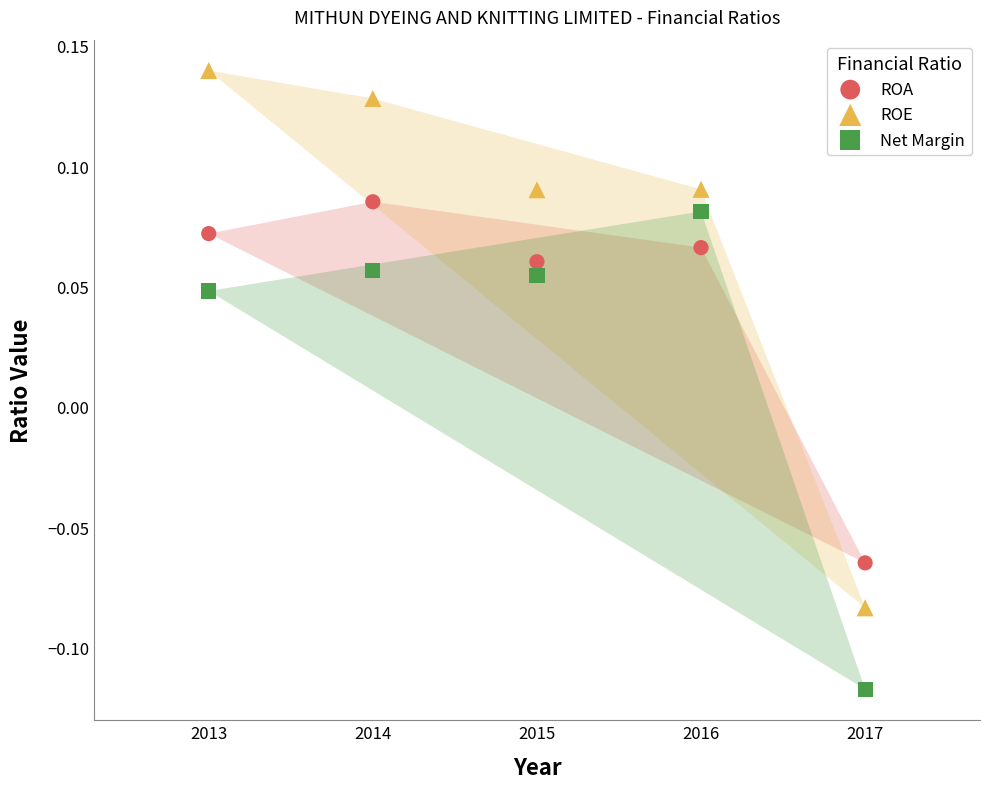

What are all the series names shown in the legend?

ROA, ROE, Net Margin